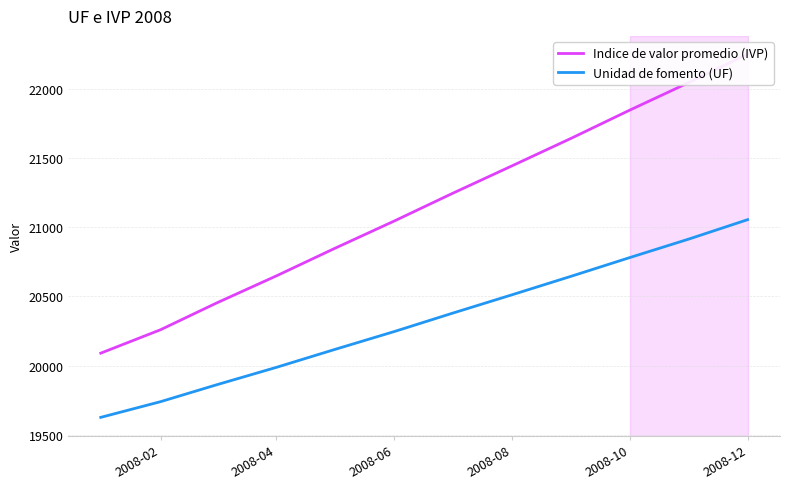

The value of Unidad de fomento (UF) at 2008-08 is 20512.1. True or false?

True